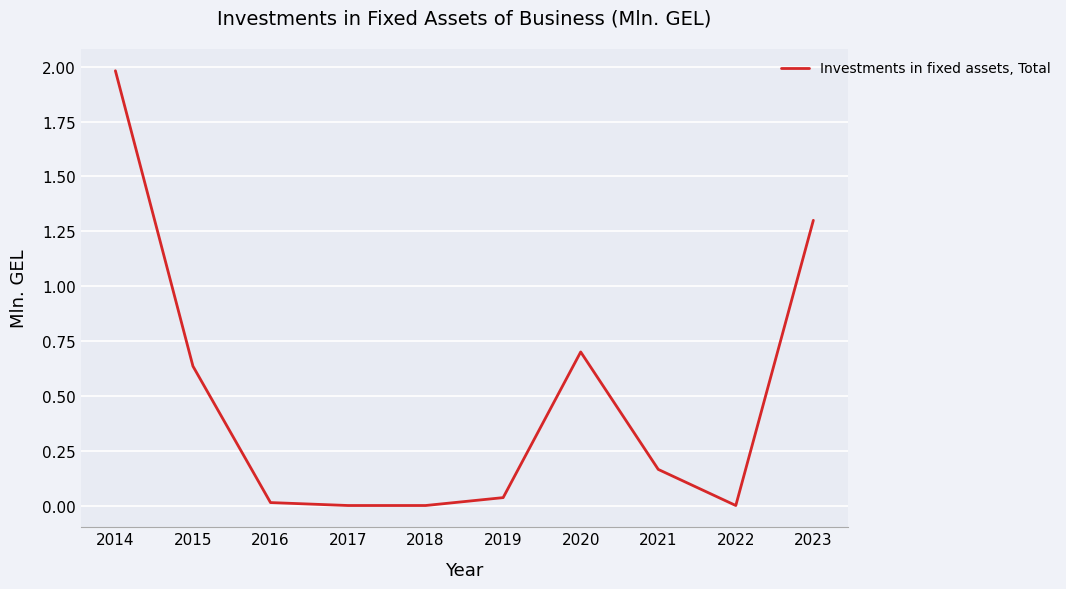

The value at 2014 is 2.0. True or false?

True